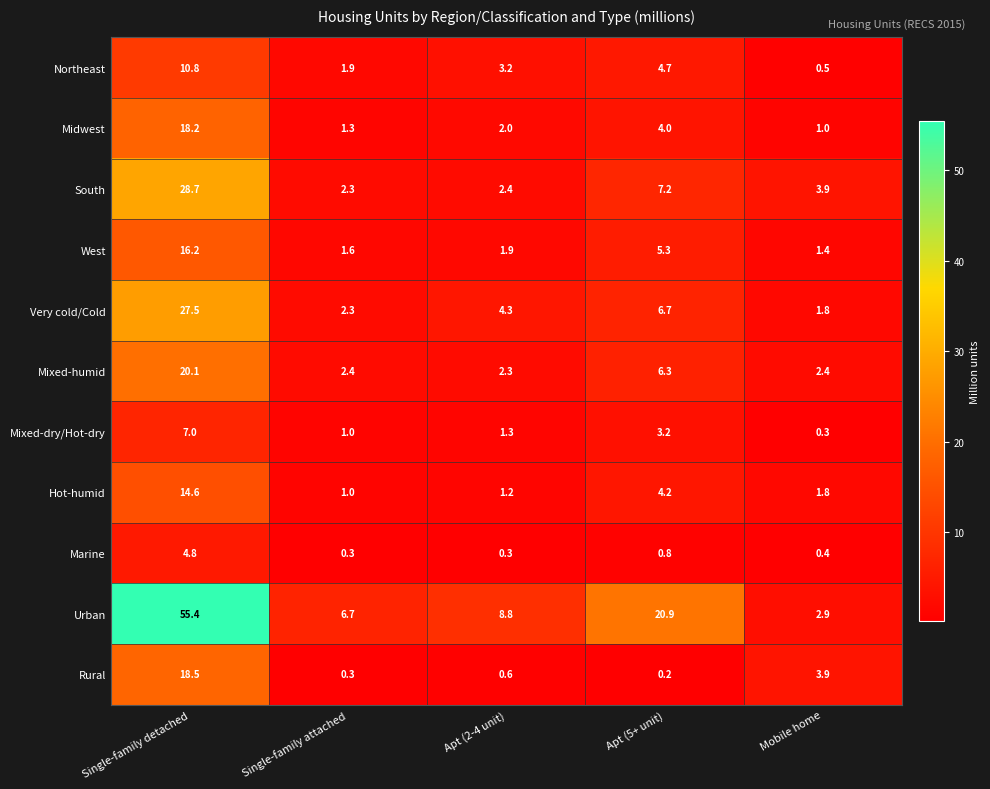

What is the difference between the second highest and second lowest values in the Urban series?

14.2